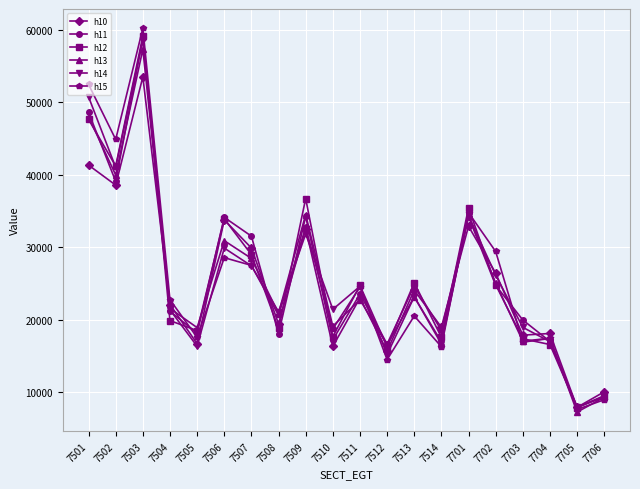

Is the value of h14 at 7510 greater than the value of h15 at 7507?

No